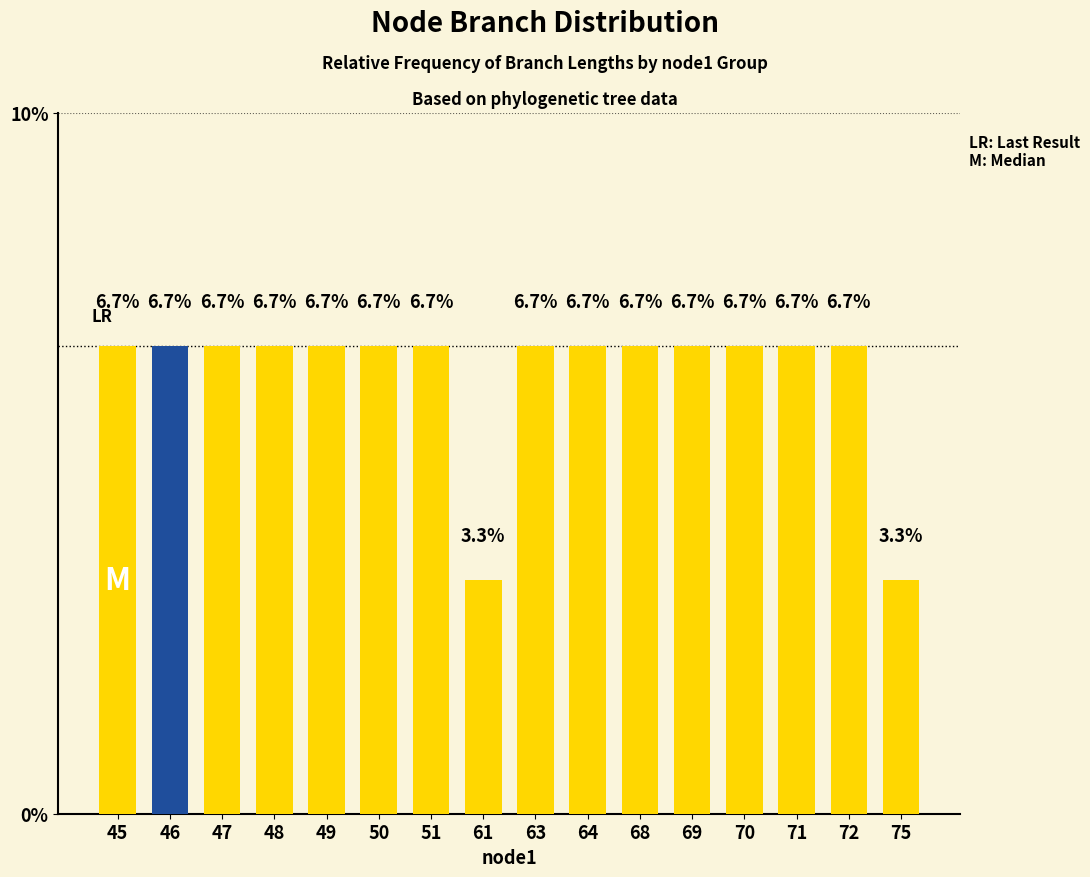

What is the minimum value shown in the chart?

3.3